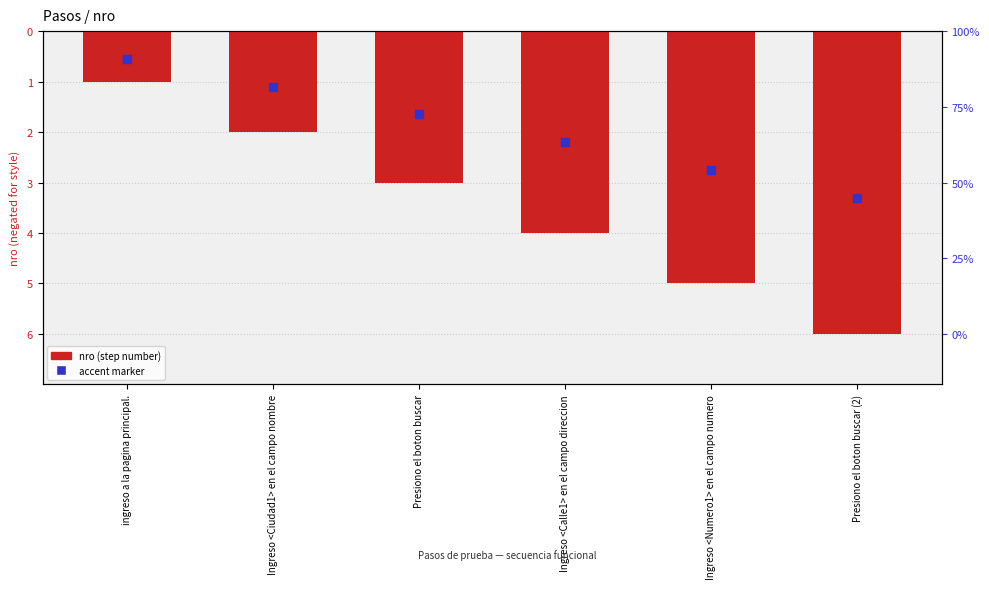

Is it true that the value at Presiono el boton buscar is -3?

True